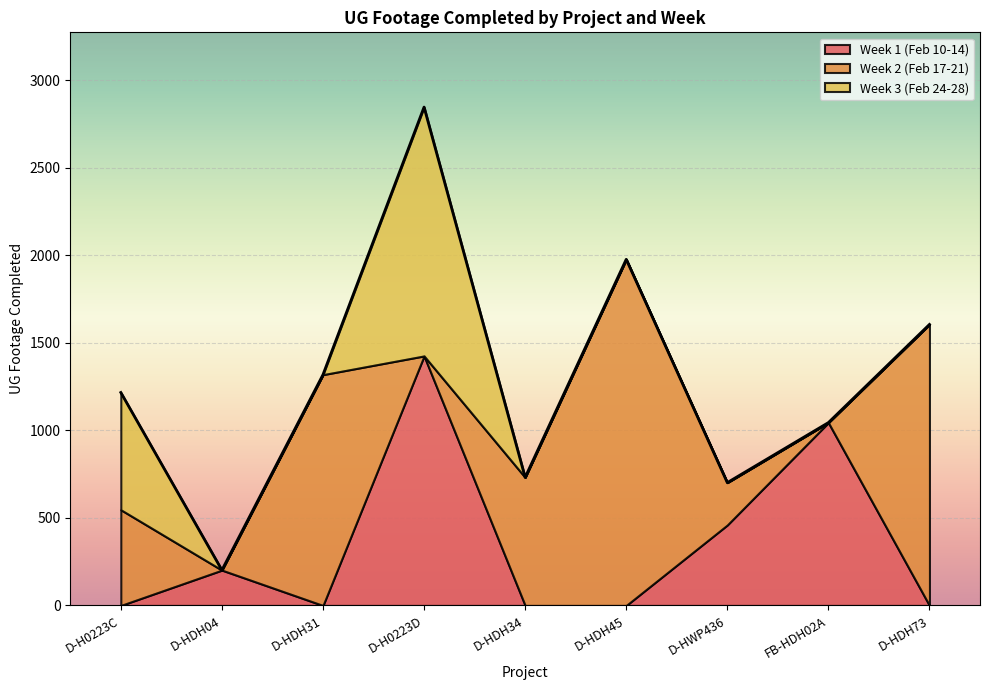

What is the difference between the Week 2 (Feb 17-21) values at D-HDH04 and D-H0223C?

547